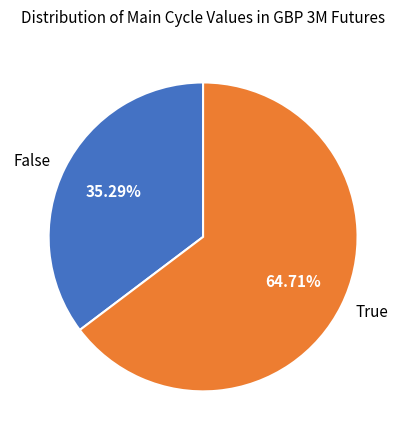

To the nearest percent, what is the combined percentage of False and True?

100%